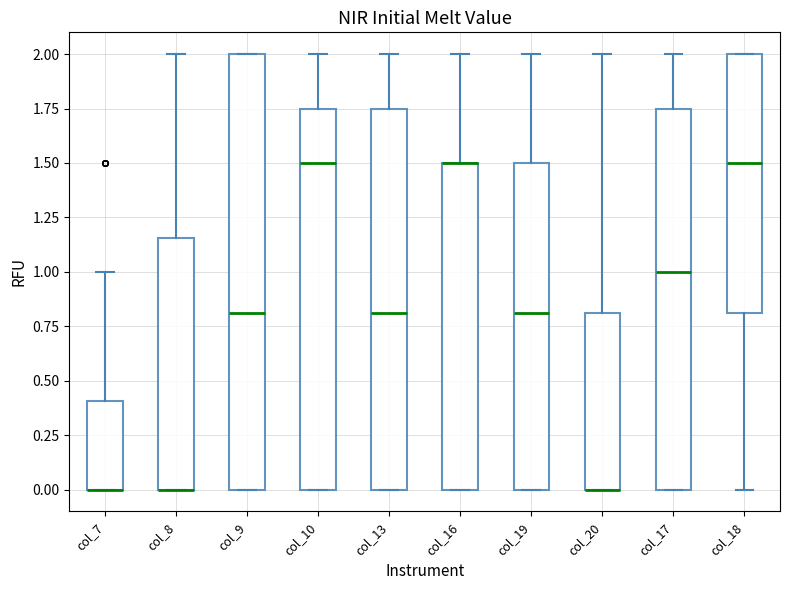

Which box is the tallest, from its lower edge to its upper edge?

col_9